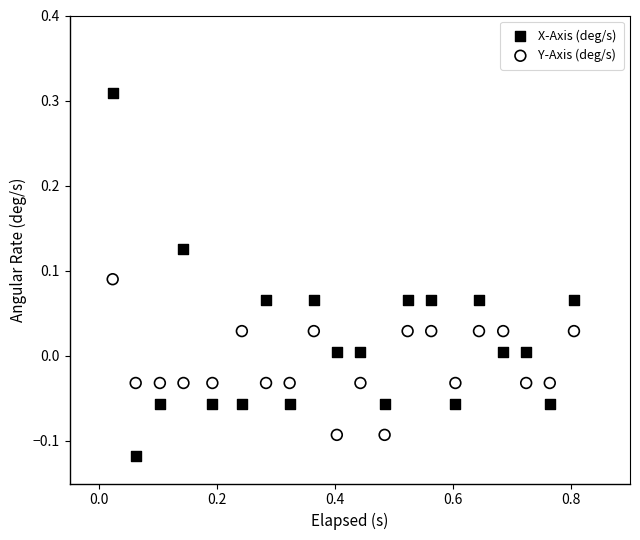

Across all data points, what is the range of X values (max minus min)?

0.8